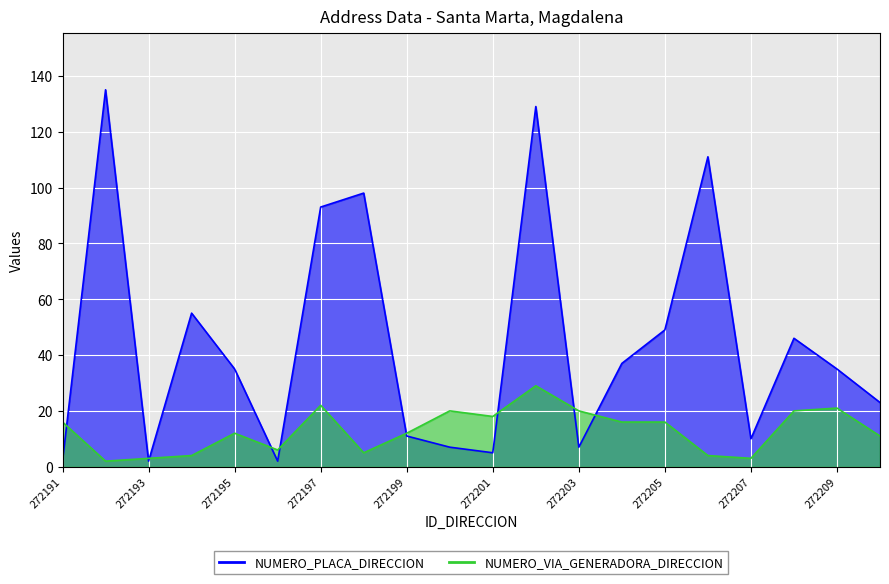

Which series has the widest spread of values?

NUMERO_PLACA_DIRECCION